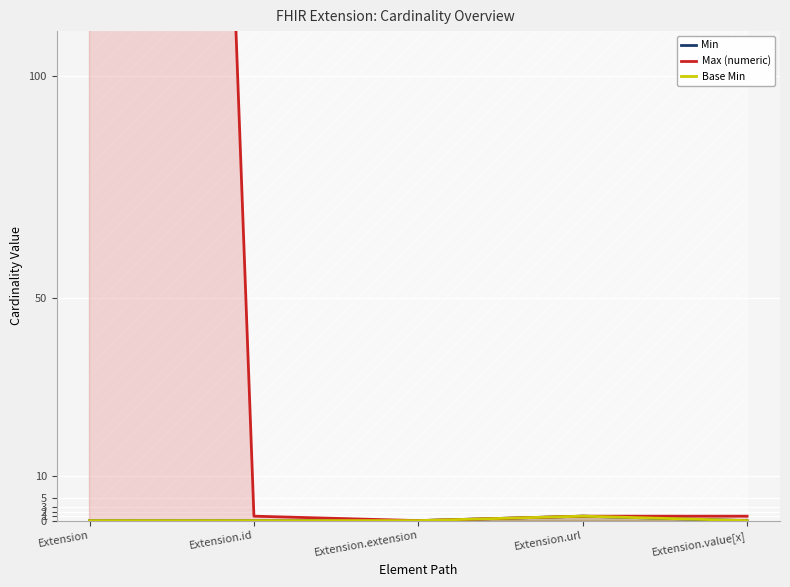

How many series are shown in this chart?

3